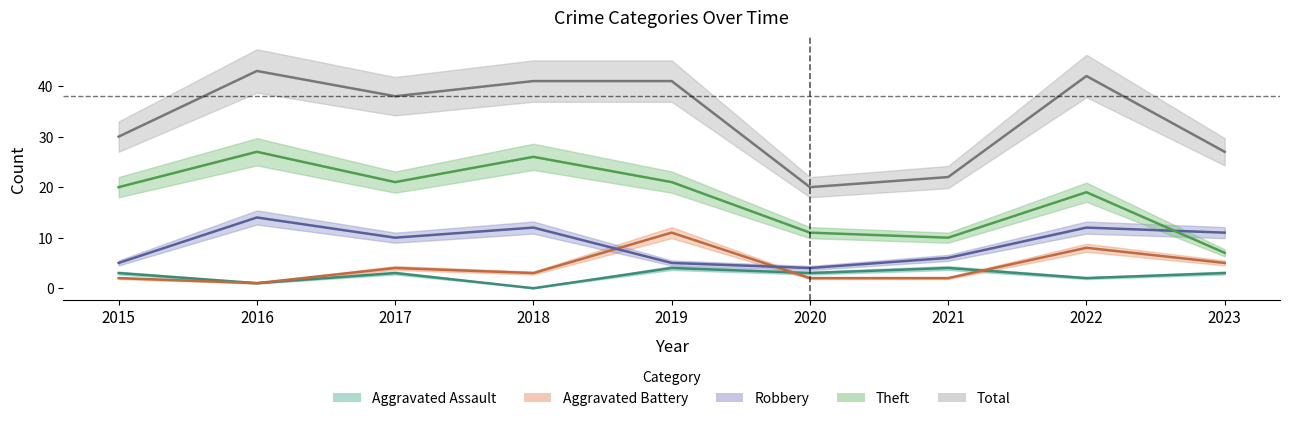

True or false: Aggravated Assault and Aggravated Battery intersect in this chart.

True